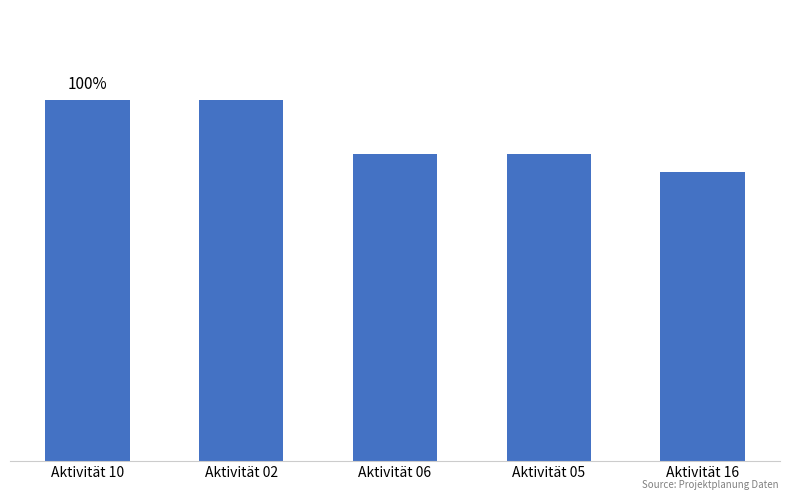

What value does the data have at Aktivität 16?

0.8